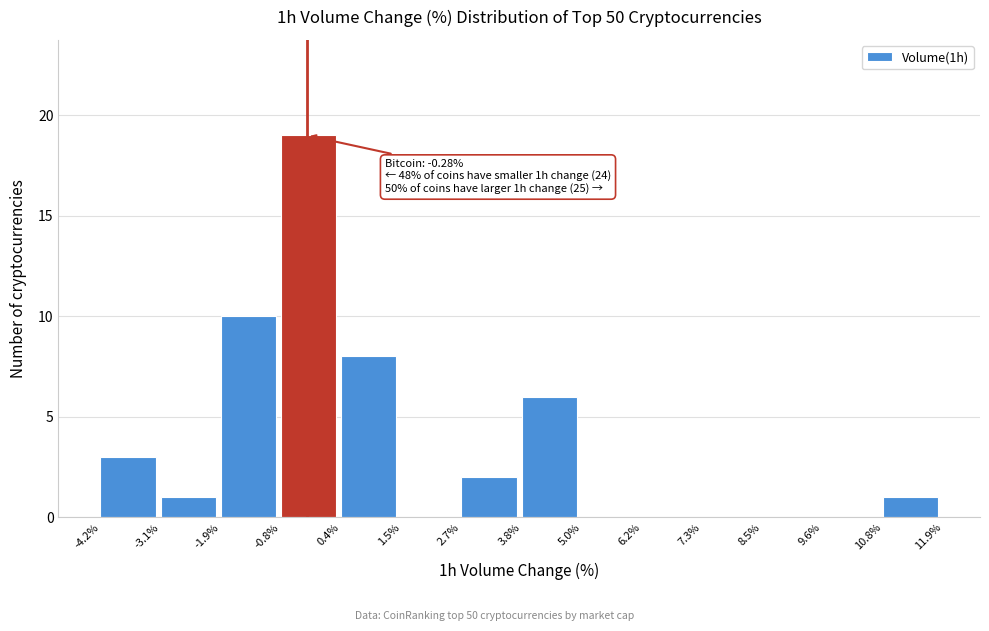

Which range on the x-axis has the tallest bar?

-0.8% to 0.4%